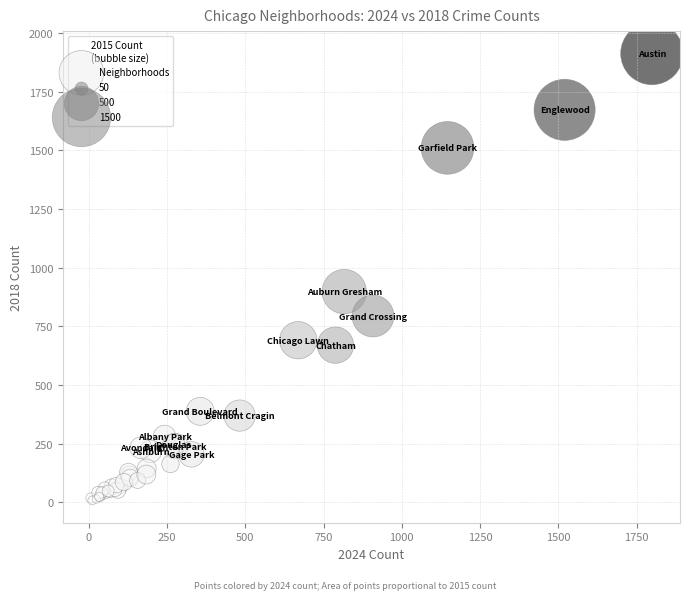

What Y value in the scatter plot is closest to 960?

898